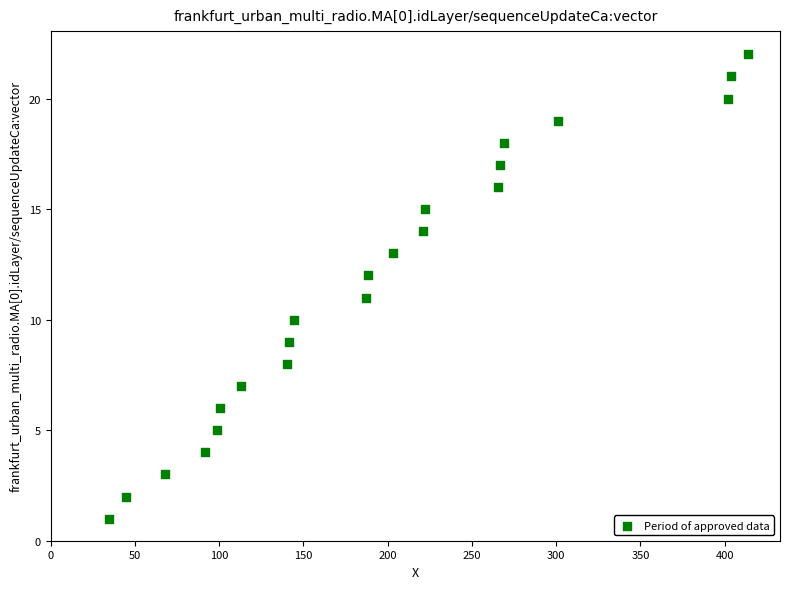

What is the range of Y values (max minus min)?

21